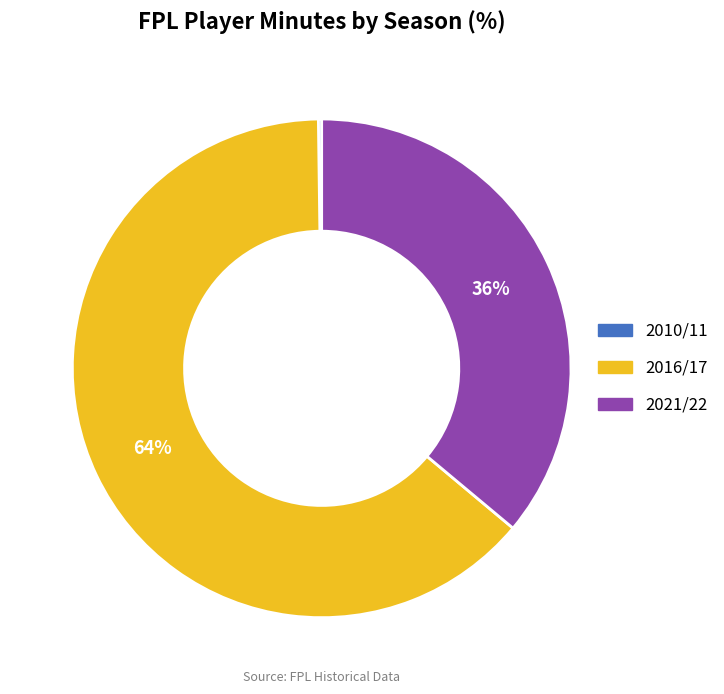

Is there any slice that represents more than half of the pie?

Yes